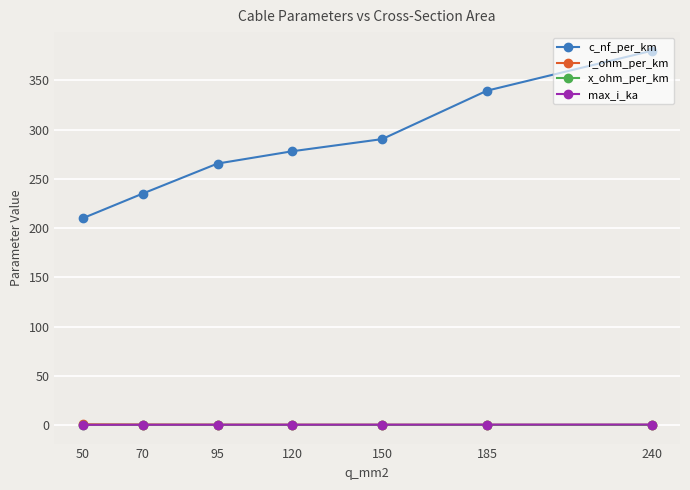

What is the value of the c_nf_per_km point at the 1st from the left?

210.0